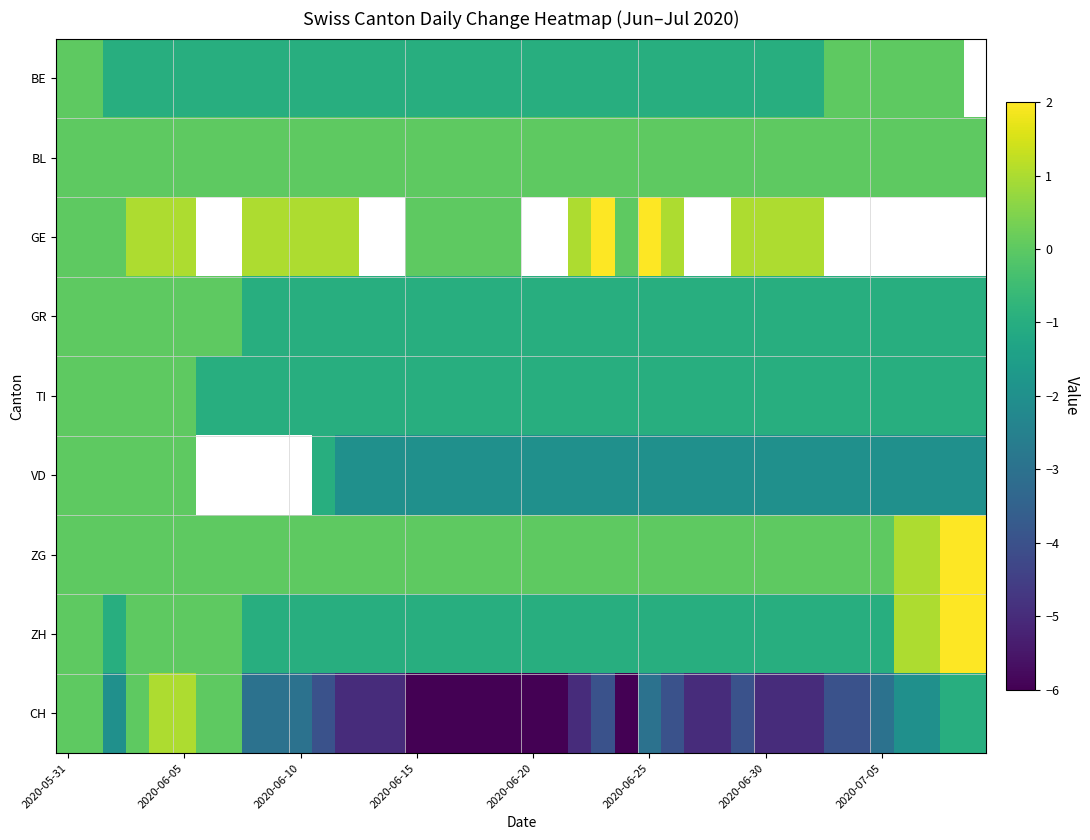

Which series has the largest total across all categories?

ZG